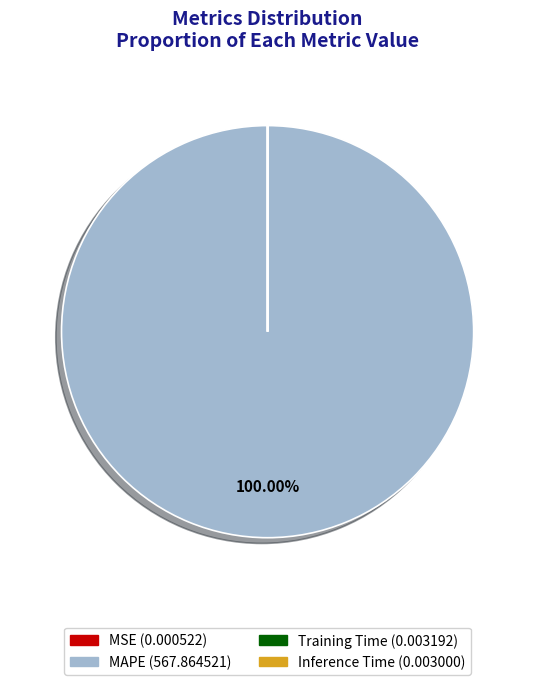

Which category accounts for the majority?

MAPE